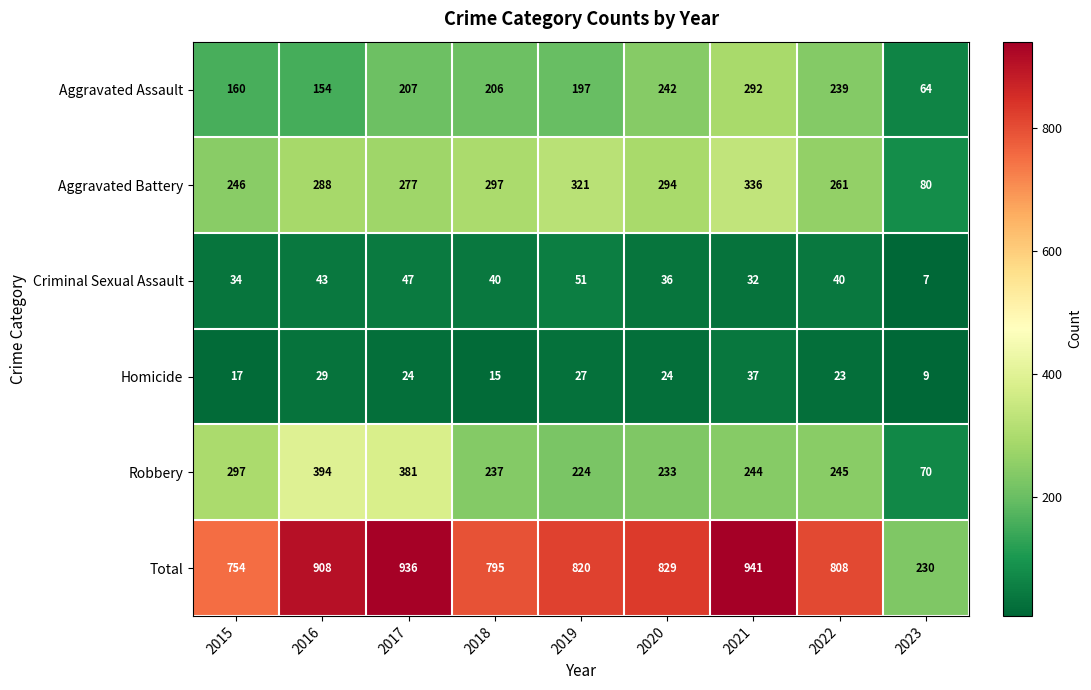

The Aggravated Assault series shows 292 at 2021. True or false?

True